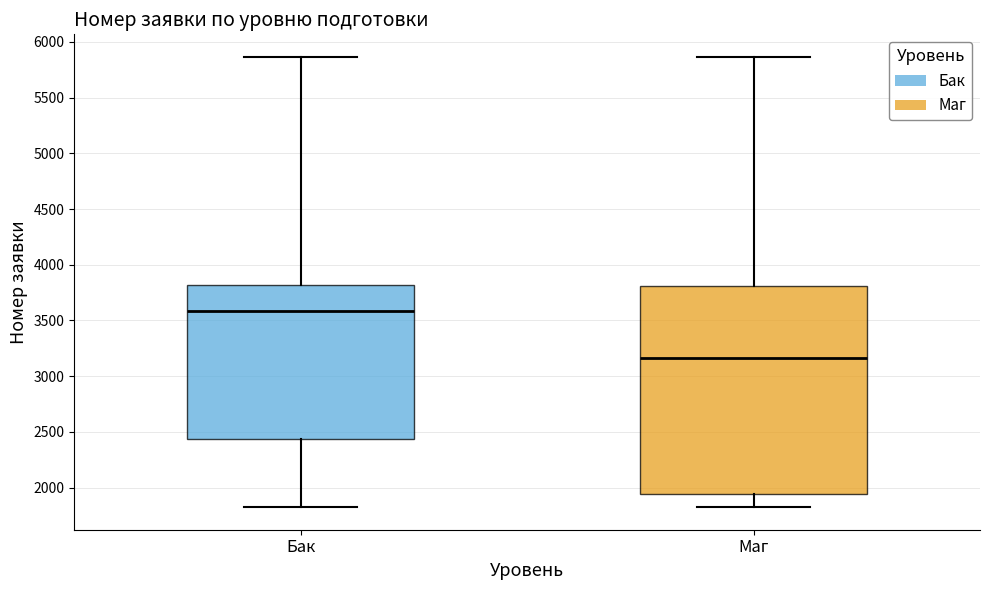

Where does the lower whisker of the box for Маг end on the y-axis? The values are not printed on the chart, so give them approximately, as read against the axis.

1800